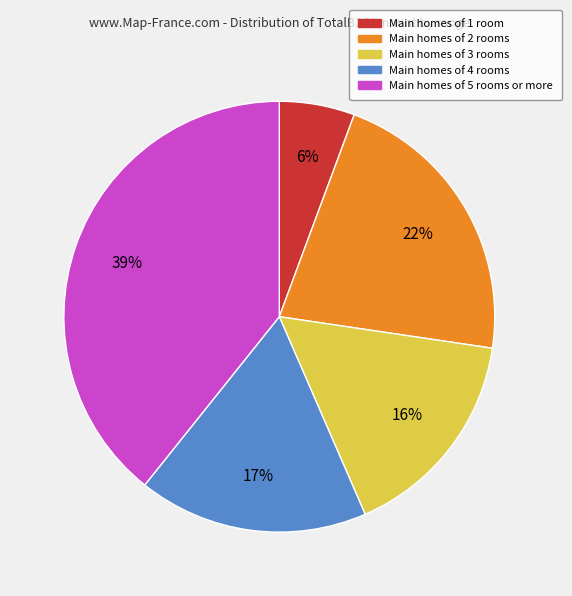

Is there any slice that represents more than half of the pie?

No